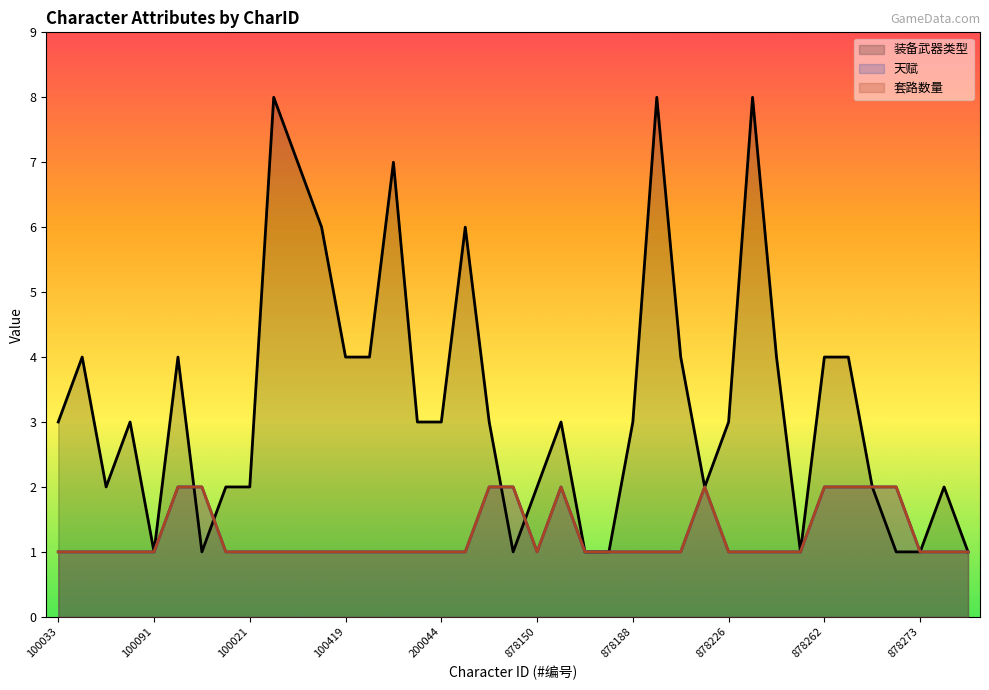

Reading left to right, transcribe all the data shown in this chart.

装备武器类型: 3	4	2	3	1	4	1	2	2	8	7	6	4	4	7	3	3	6	3	1	2	3	1	1	3	8	4	2	3	8	4	1	4	4	2	1	1	2	1
天赋: 1	1	1	1	1	2	2	1	1	1	1	1	1	1	1	1	1	1	2	2	1	2	1	1	1	1	1	2	1	1	1	1	2	2	2	2	1	1	1
套路数量: 1	1	1	1	1	2	2	1	1	1	1	1	1	1	1	1	1	1	2	2	1	2	1	1	1	1	1	2	1	1	1	1	2	2	2	2	1	1	1